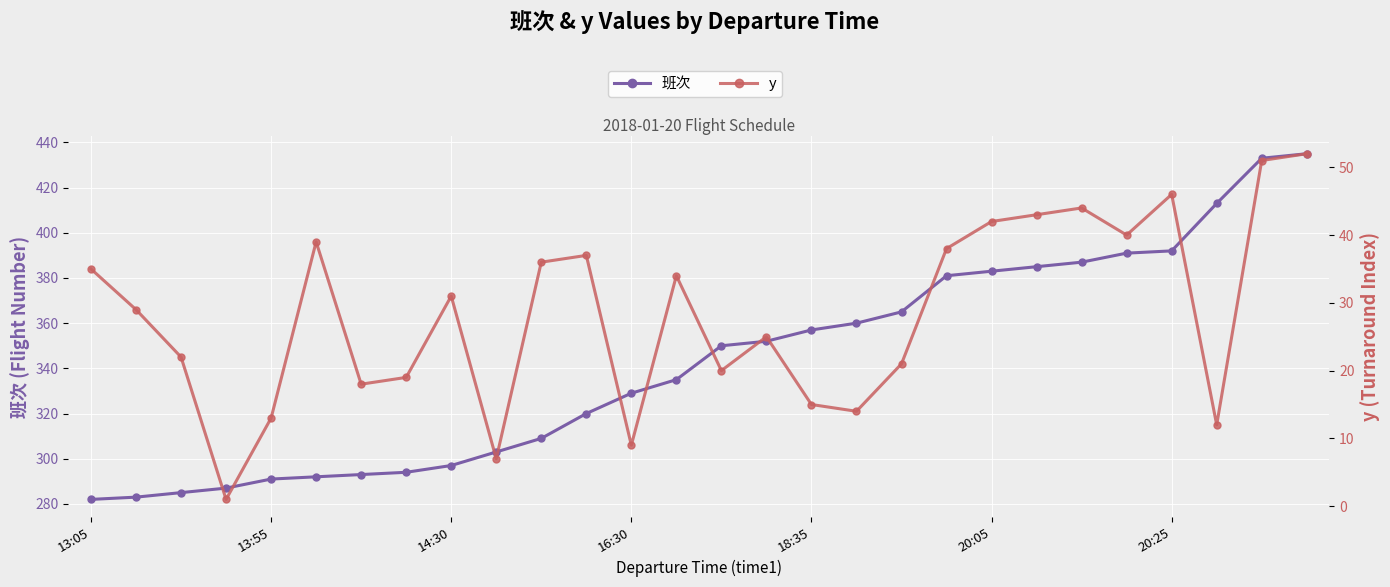

At which label is y closest to 26?

15